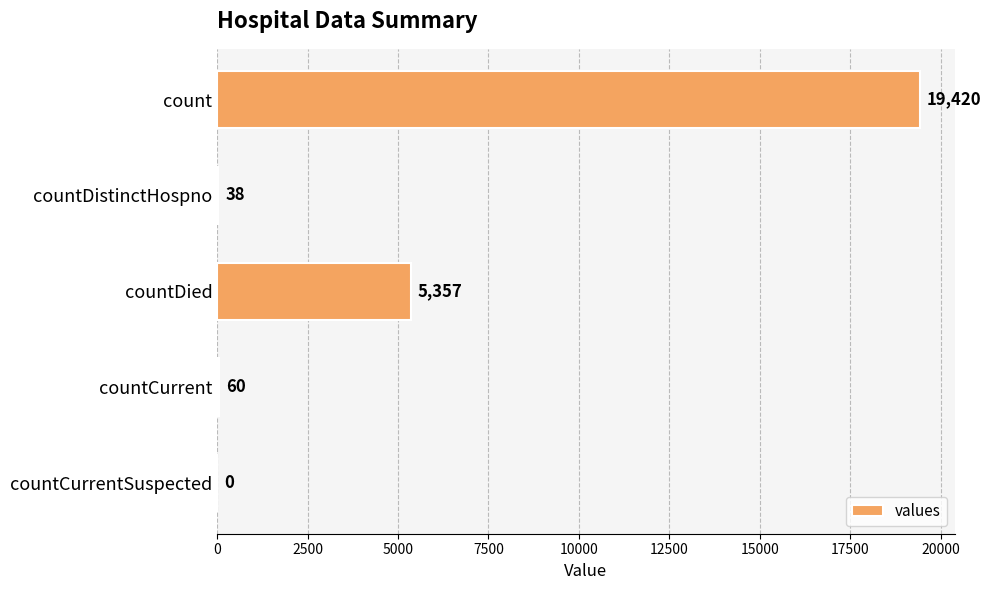

The value at count is 19420. True or false?

True